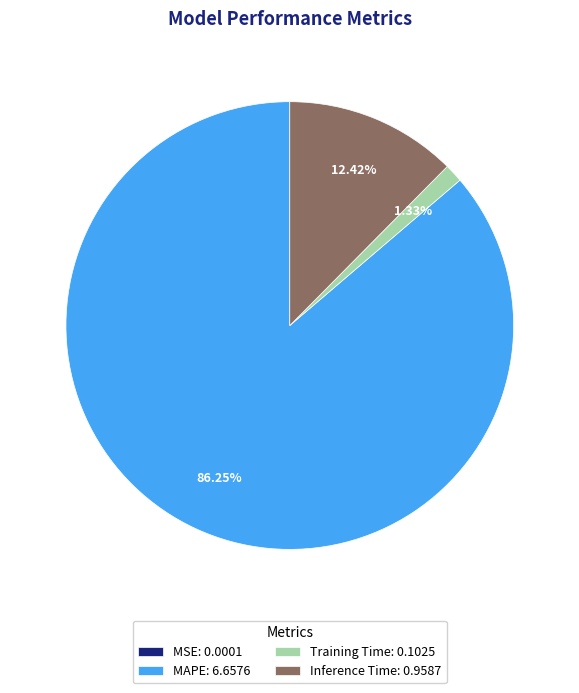

Between Training Time: 0.1025 and Inference Time: 0.9587, which is larger?

Inference Time: 0.9587